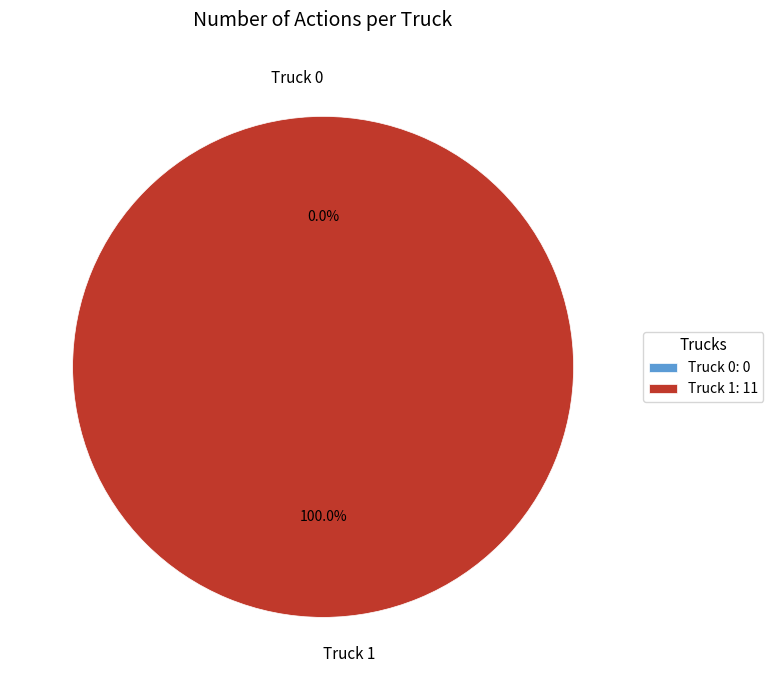

What is the largest slice in the pie chart?

Truck 1